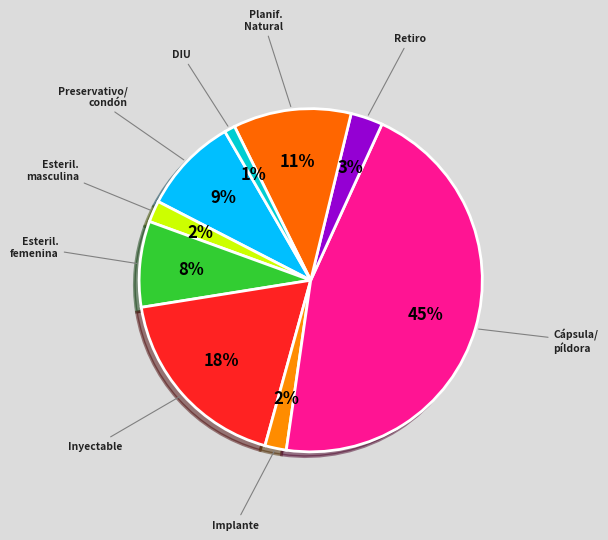

Count the number of slices in the pie.

9